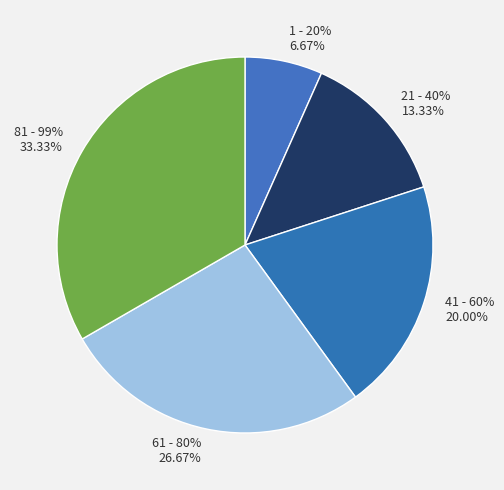

To the nearest percent, what percentage of the pie is 21 - 40%?

13%